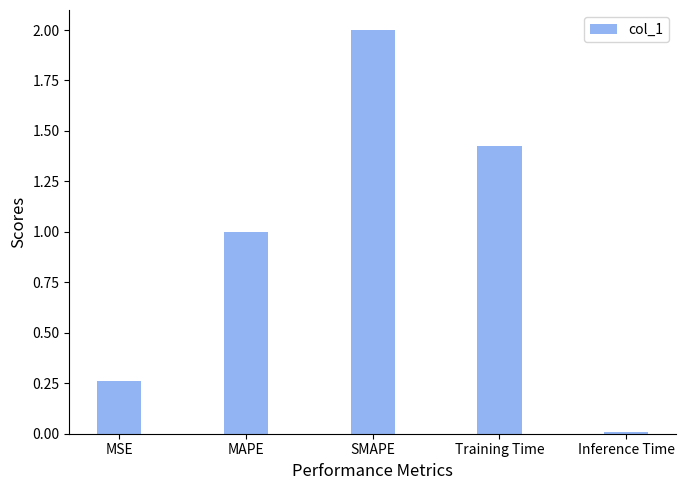

The value at MAPE is 1.0. True or false?

True